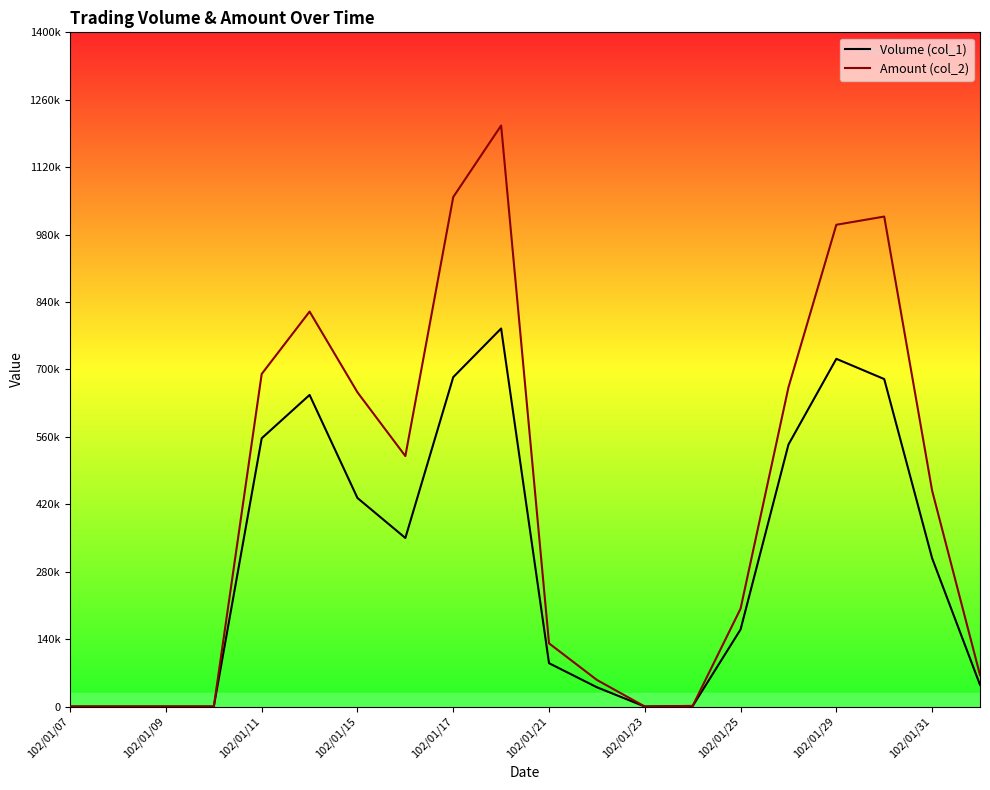

Does the chart have visible grid lines?

No